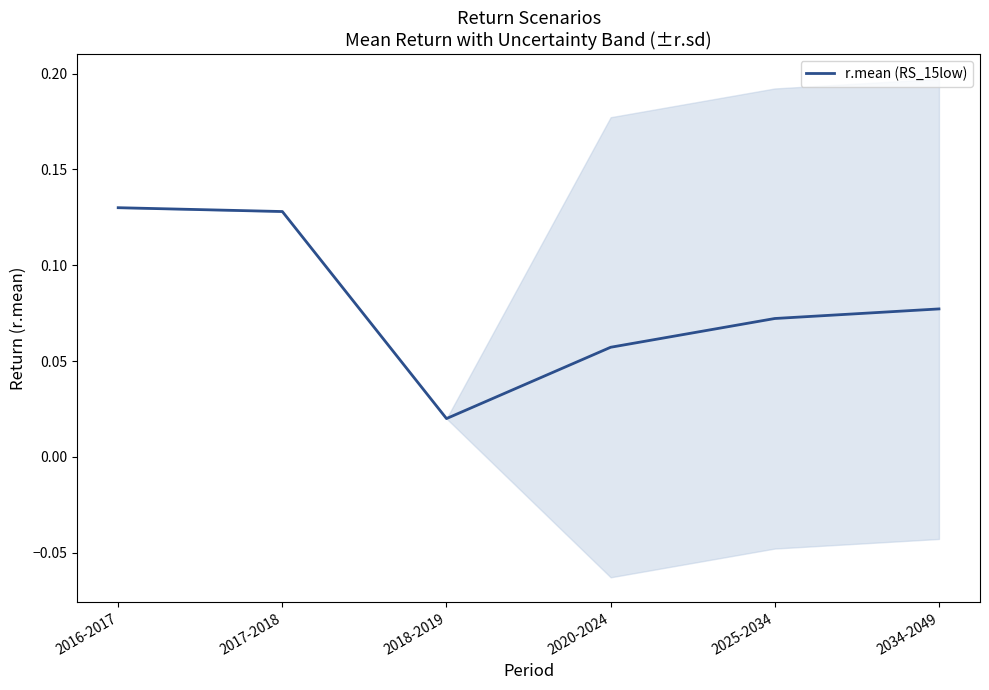

Rank the categories by value from highest to lowest.

2016-2017, 2017-2018, 2034-2049, 2025-2034, 2020-2024, 2018-2019